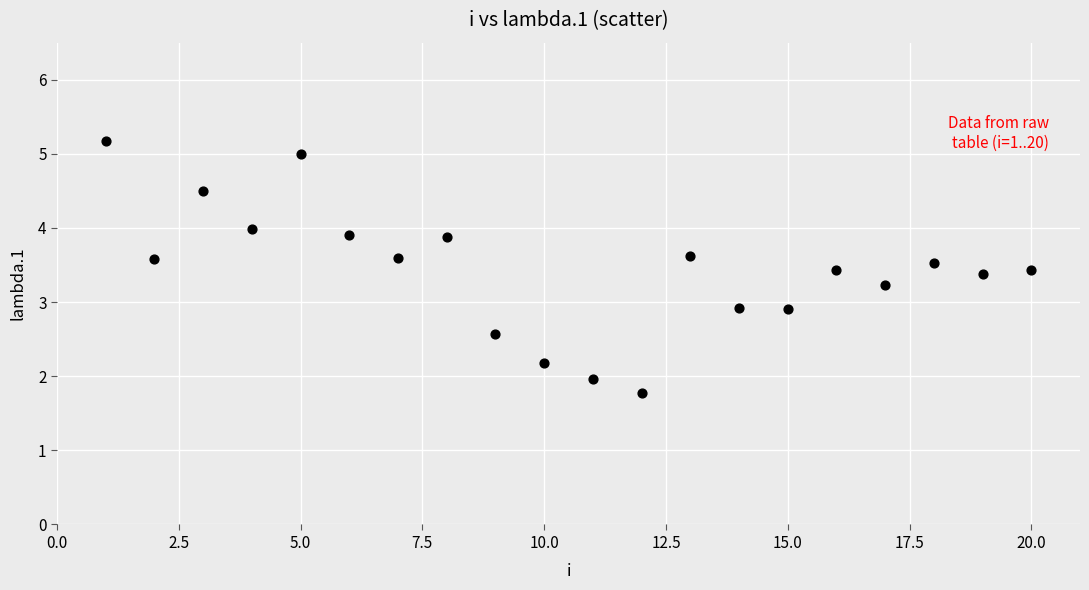

What is the range of X values (max minus min)?

19.0